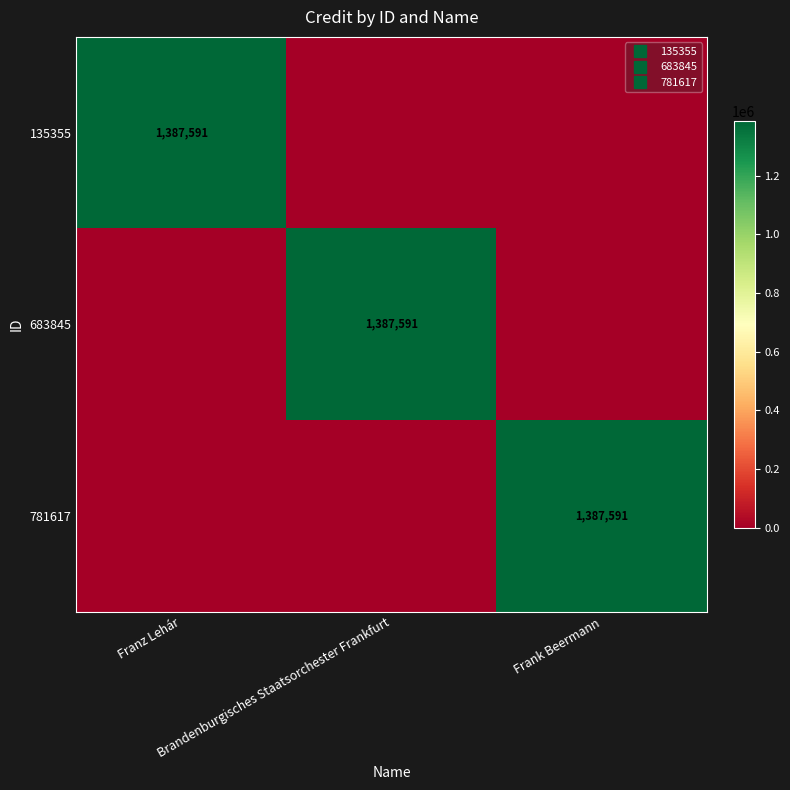

How many series are shown in this chart?

3